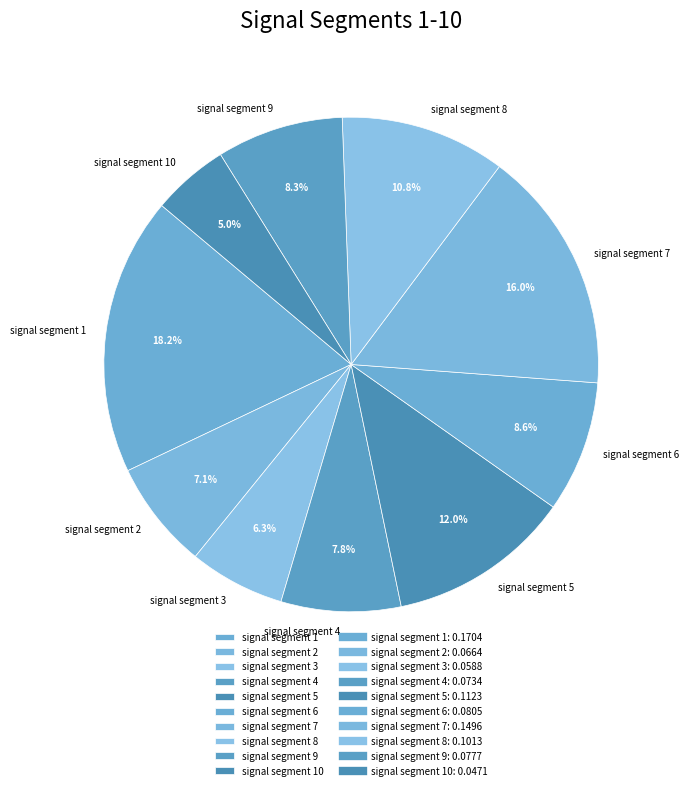

Which has a higher value, signal segment 4 or signal segment 8?

signal segment 8